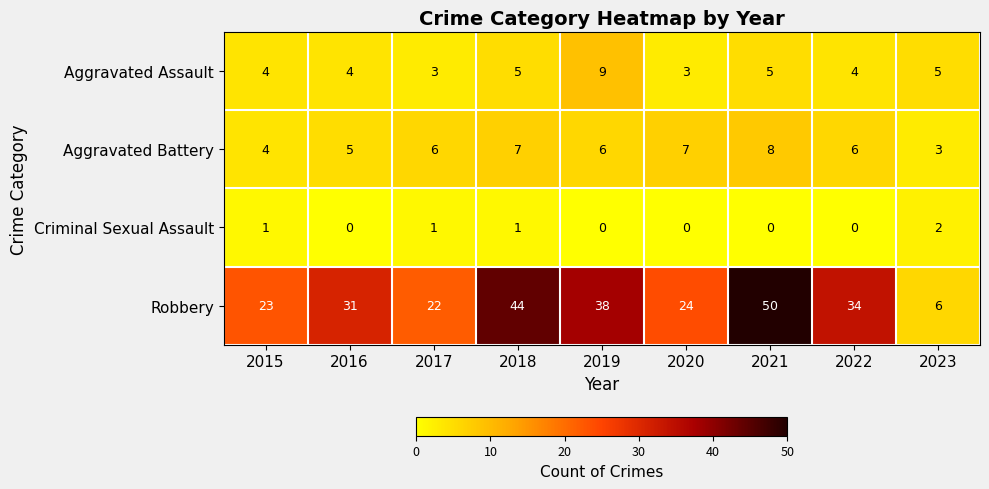

How many categories are shown in the chart?

9